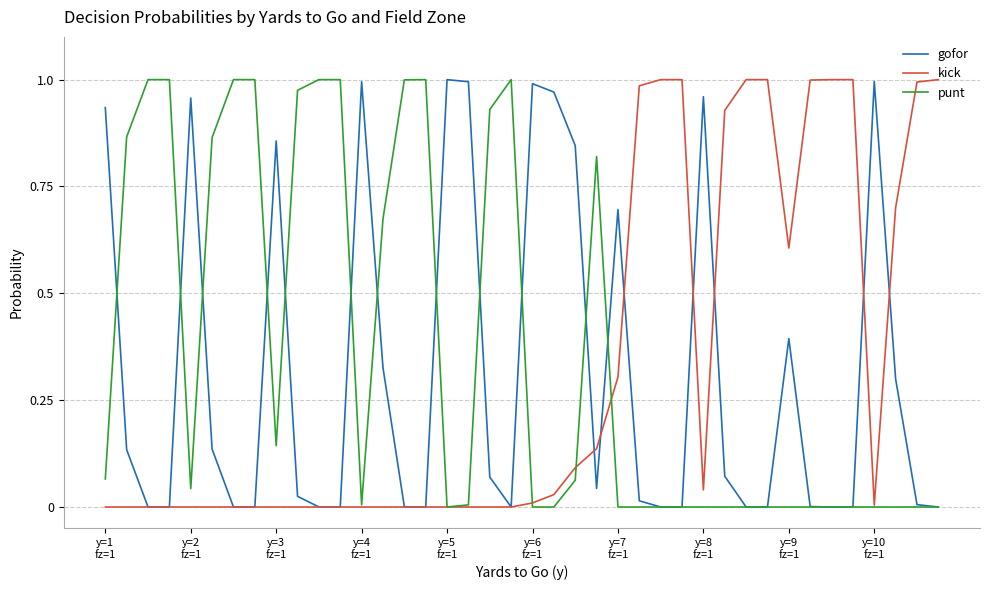

What are all the series names shown in the legend?

gofor, kick, punt